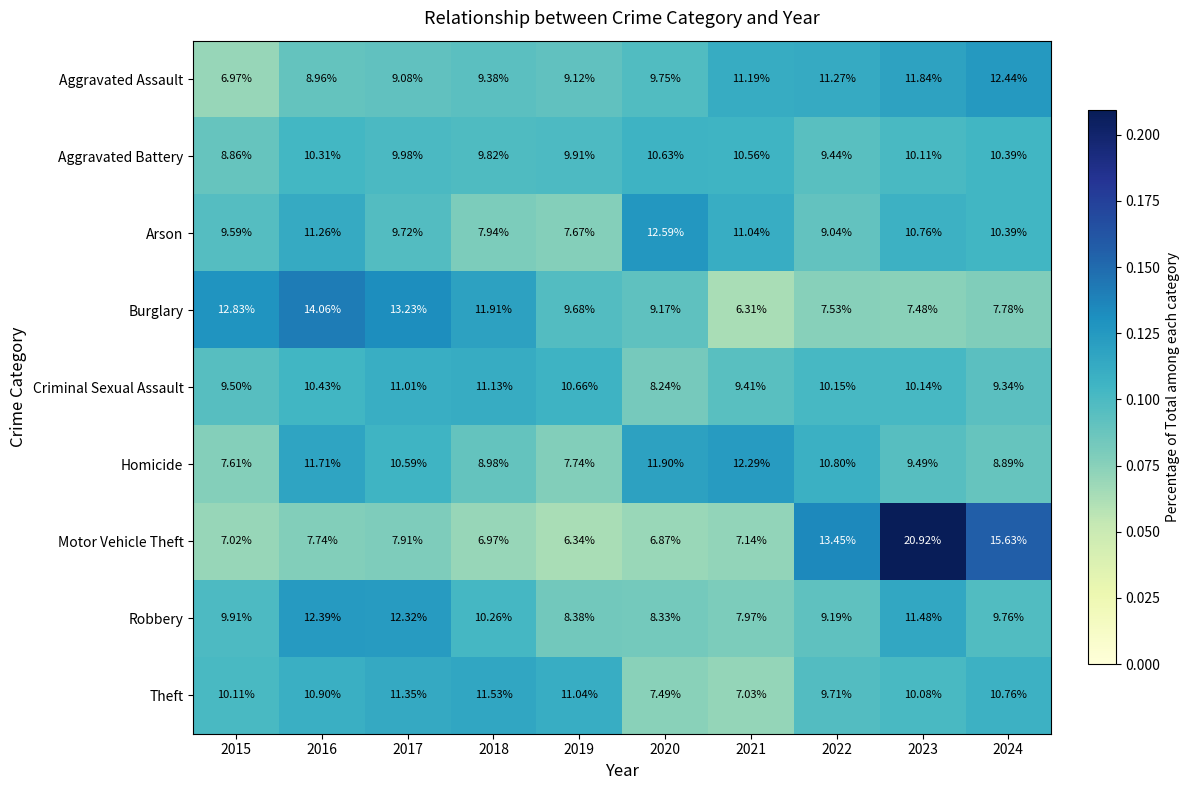

Which series has the largest range (max minus min)?

Motor Vehicle Theft